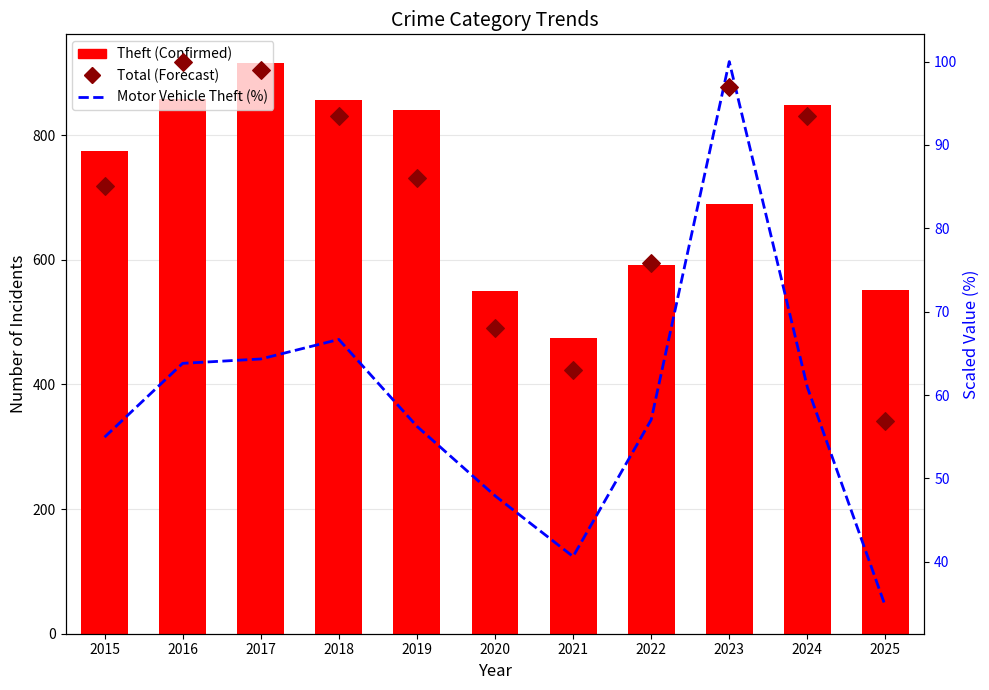

Which series reaches the minimum Y coordinate?

Motor Vehicle Theft (Avg %)